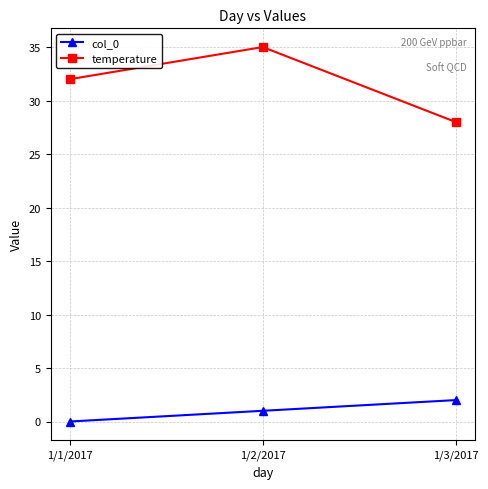

Where is col_0 nearest to the value 1?

1/2/2017